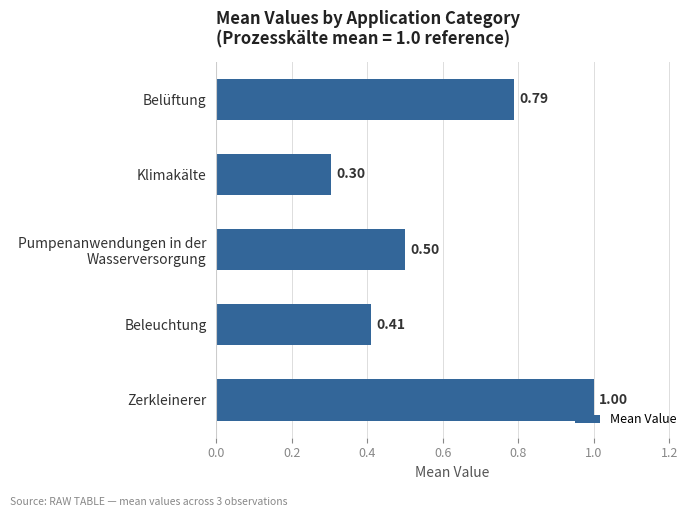

What is the maximum value shown in the chart?

1.0